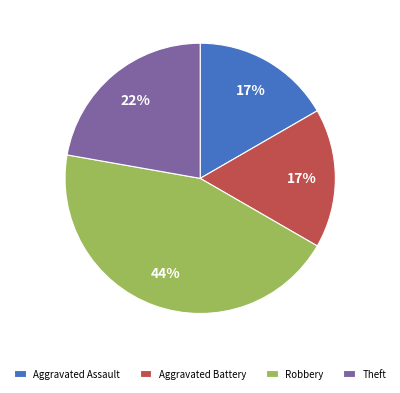

How many segments does this pie chart have?

4